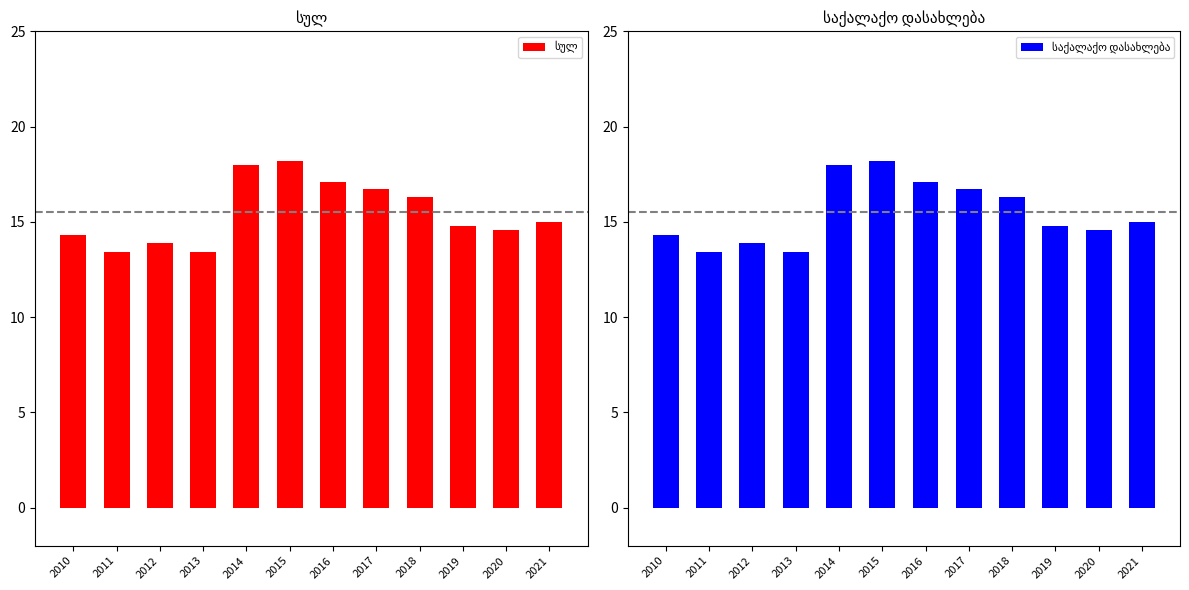

Reading right to left, list all the values displayed in this chart.

სულ: 2021=15.0	2020=14.6	2019=14.8	2018=16.3	2017=16.7	2016=17.1	2015=18.2	2014=18.0	2013=13.4	2012=13.9	2011=13.4	2010=14.3
საქალაქო დასახლება: 2021=15.0	2020=14.6	2019=14.8	2018=16.3	2017=16.7	2016=17.1	2015=18.2	2014=18.0	2013=13.4	2012=13.9	2011=13.4	2010=14.3